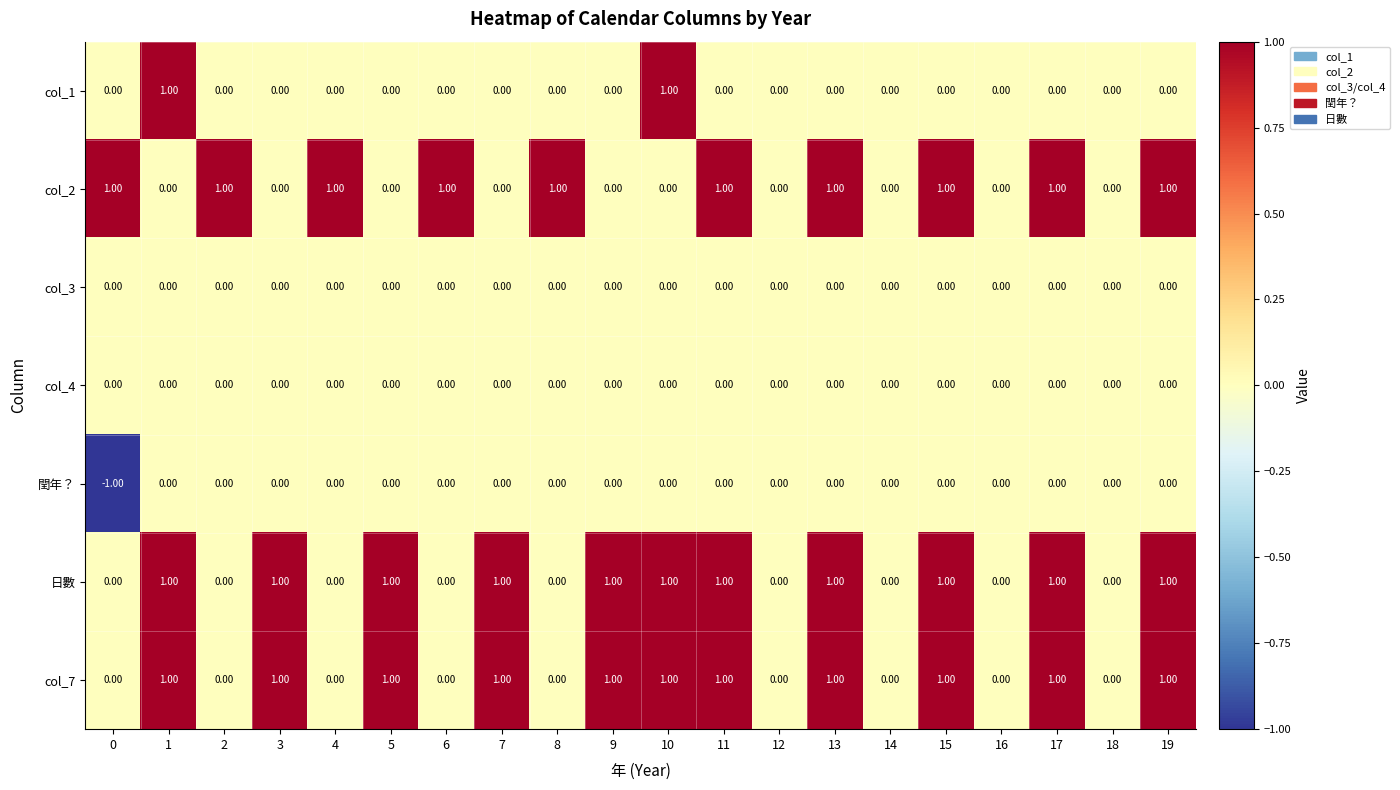

What is the total value across all series at 1?

3